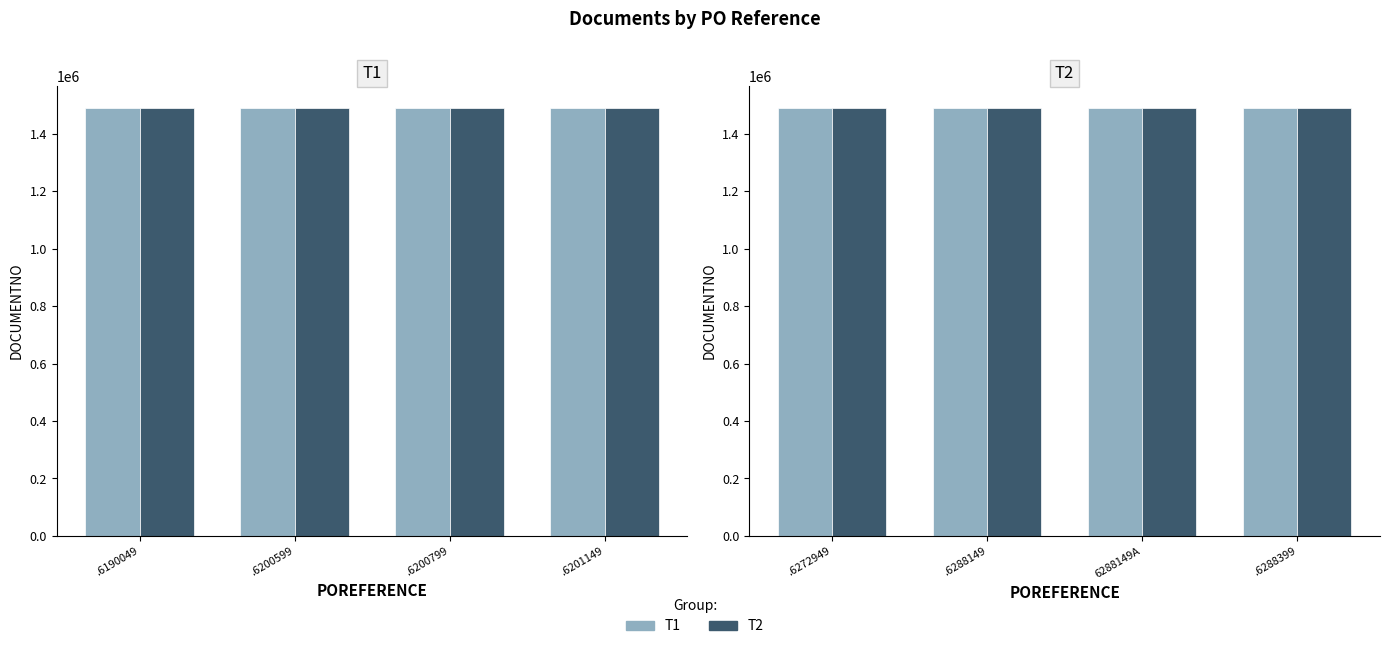

What is the total value across all series at .6288399?

2981548